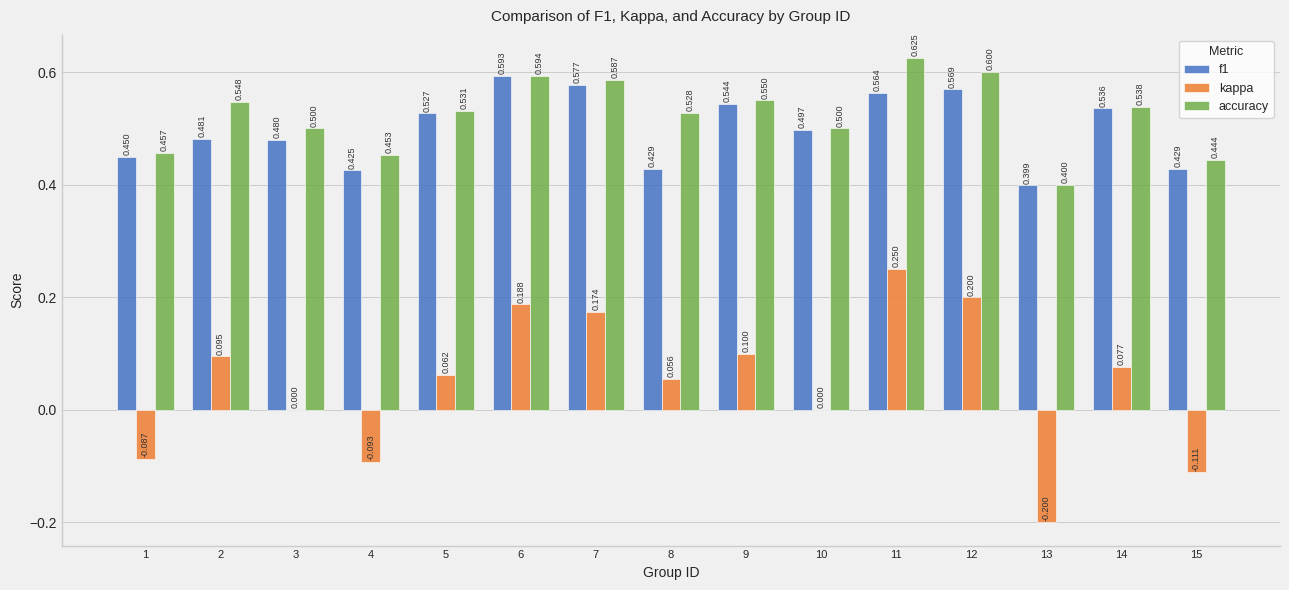

What are all the series names shown in the legend?

f1, kappa, accuracy